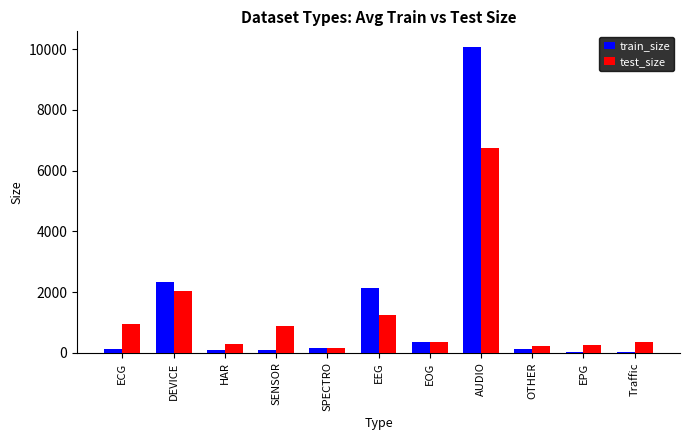

True or false: train_size has a value of 139 at ECG.

True